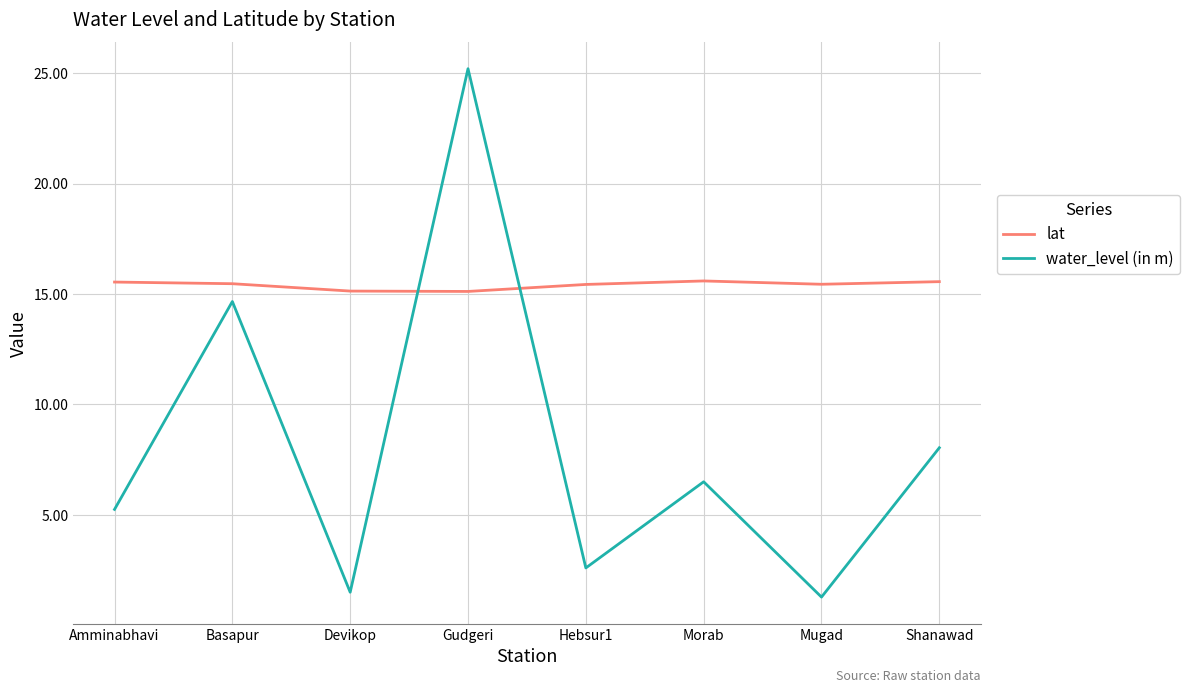

At which category is the sum across all series the highest?

Gudgeri